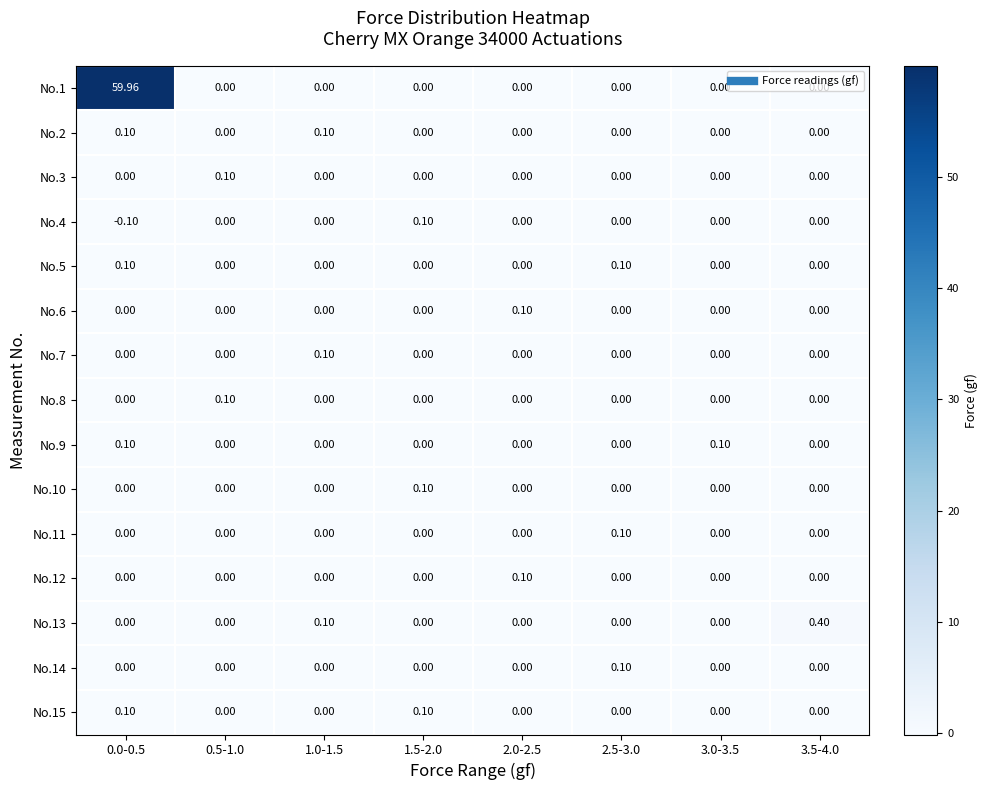

At which category is the sum across all series the highest?

0.0-0.5